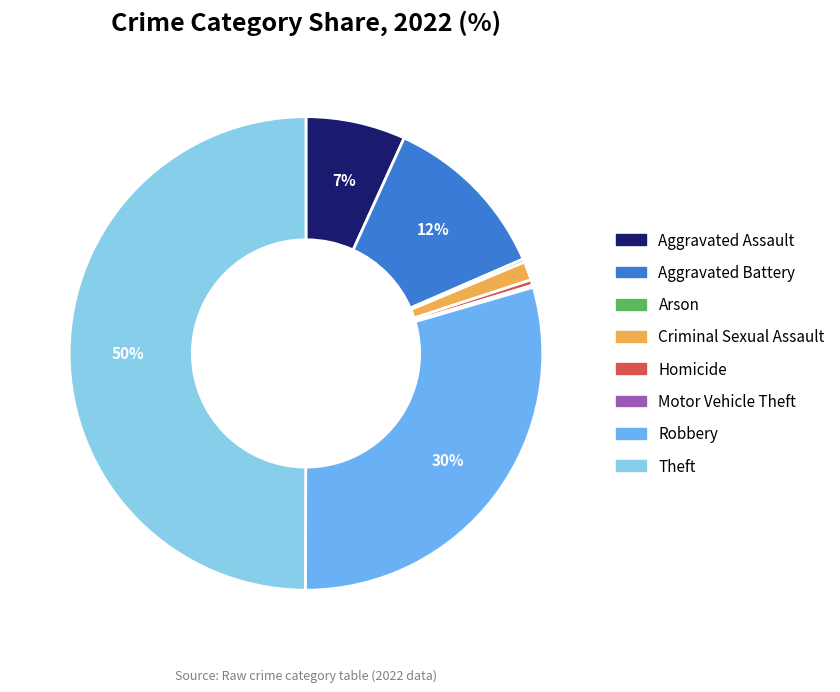

To the nearest percent, what is the average slice percentage?

12%